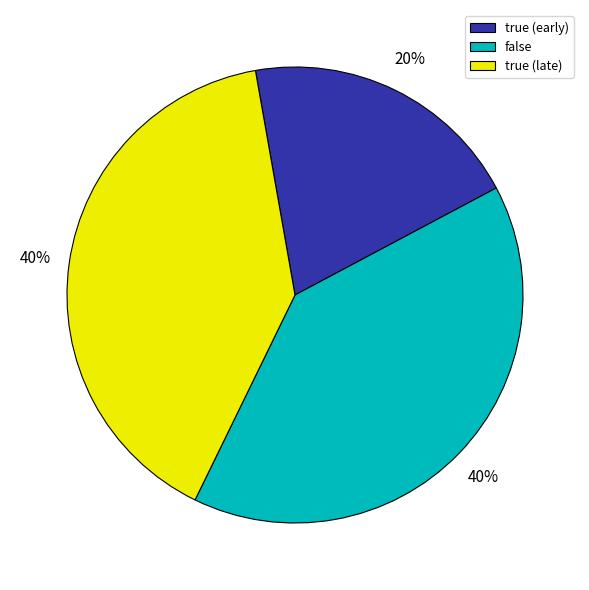

To the nearest percent, what portion does true (early) represent?

20%